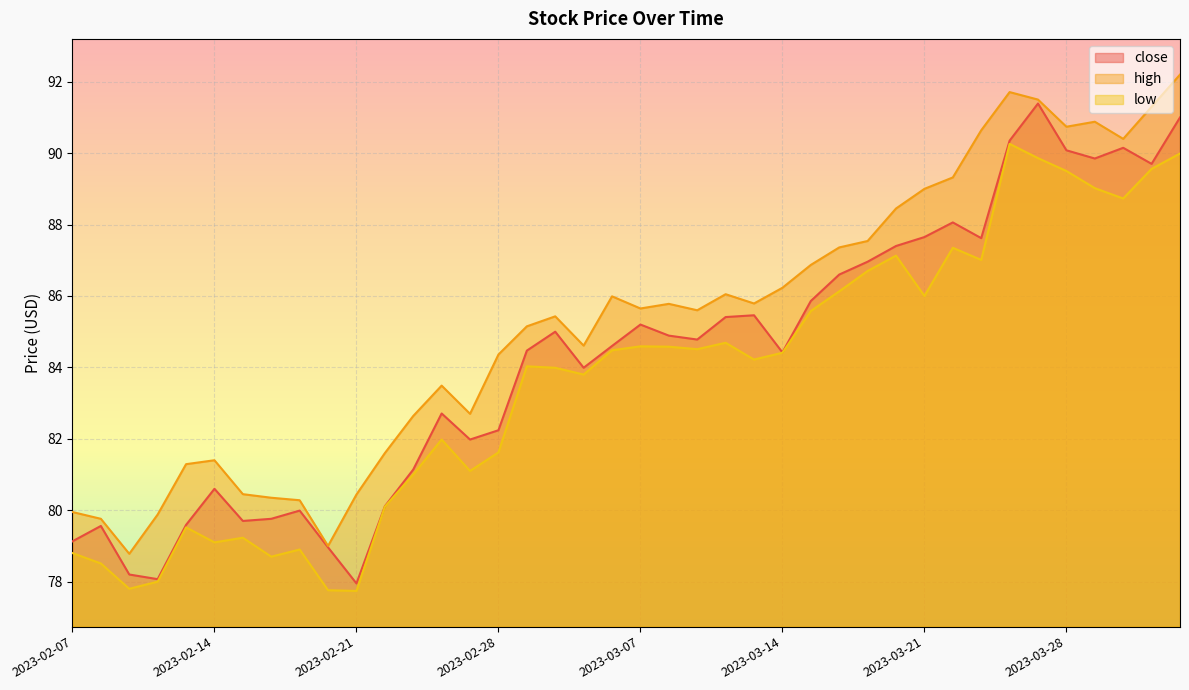

What is the sum of all close values?

3370.6